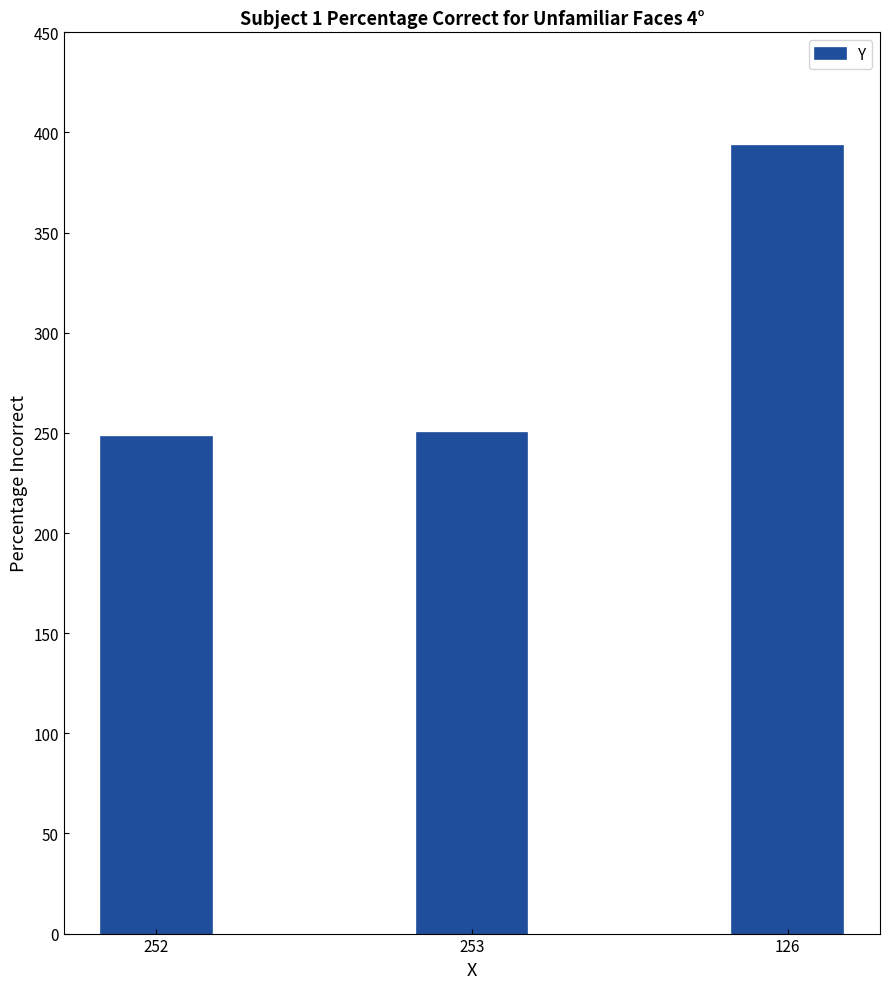

Reading left to right, list all the values displayed in this chart.

248	250	393